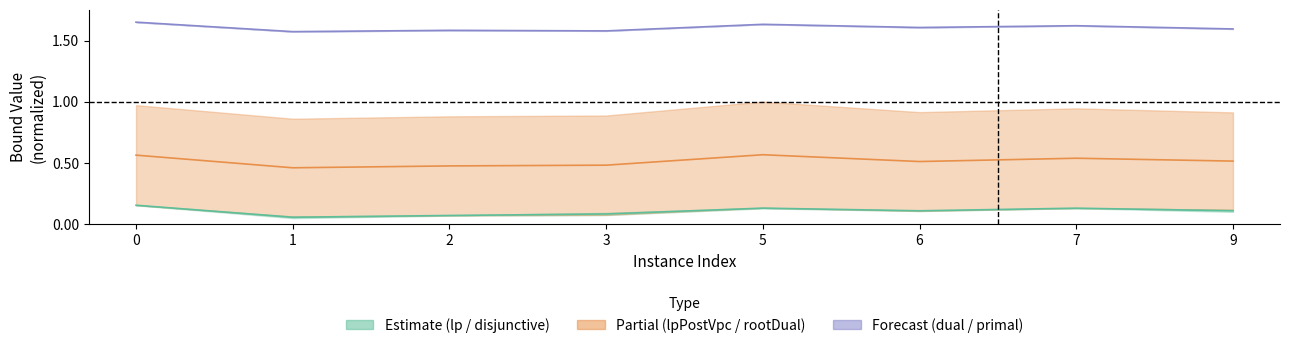

In lpBound mid, how many points are higher than both neighbors (excluding endpoints)?

2